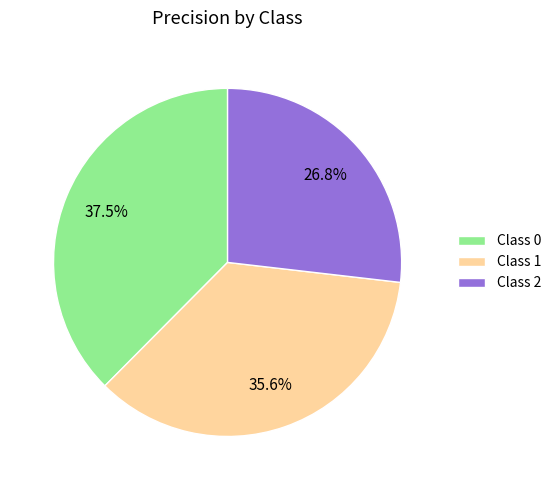

Does Class 0 account for over 50% of the chart?

No